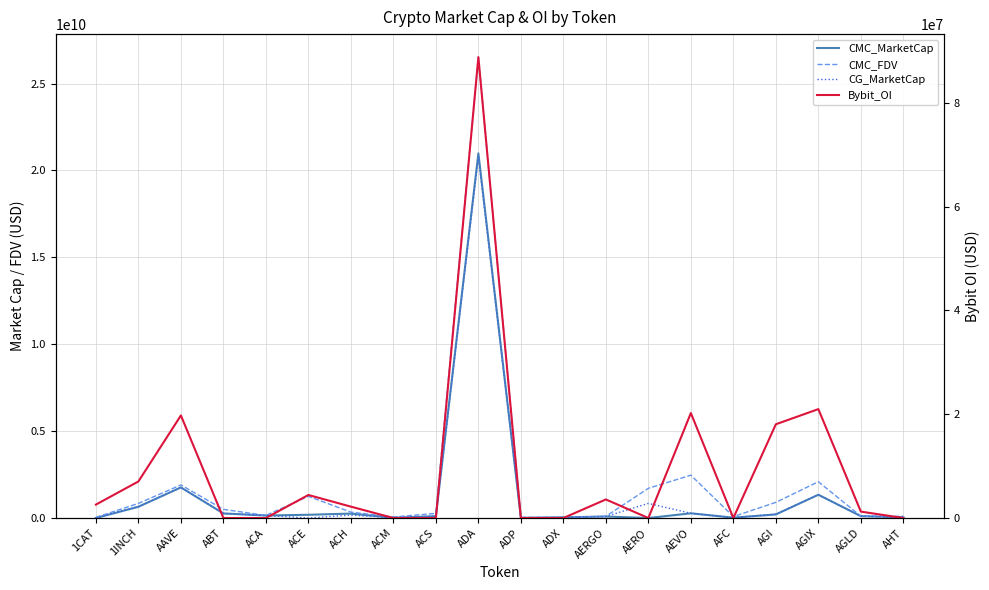

What position from the left is AERGO?

13